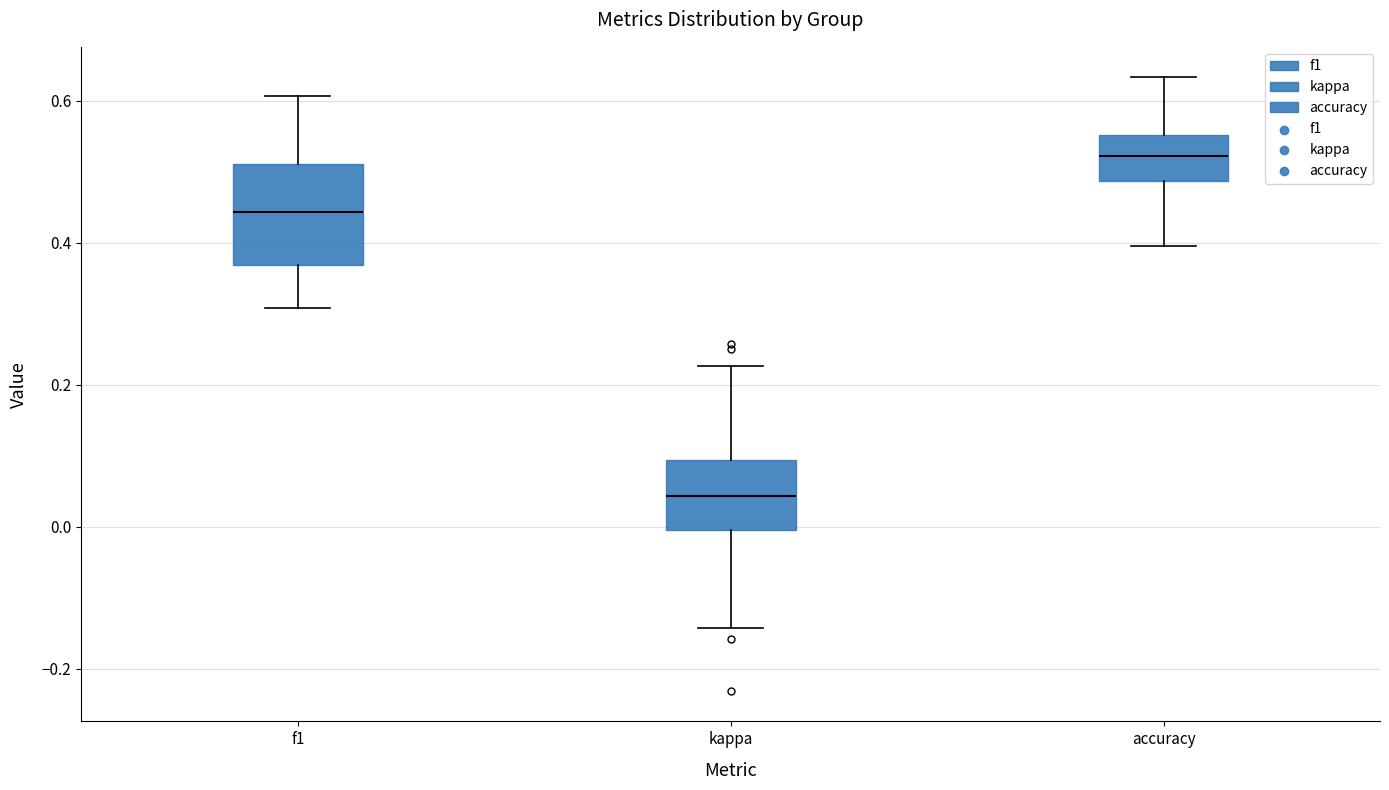

Reading left to right, transcribe this box plot: for each box, give where its median line is, the range the box spans, and where its two whiskers end, as read against the y-axis. The values are not printed on the chart, so give them approximately, as read against the axis.

f1: median 0.44, box 0.36 to 0.52, whiskers 0.30 to 0.60
kappa: median 0.04, box 0.00 to 0.10, whiskers -0.14 to 0.22
accuracy: median 0.52, box 0.48 to 0.56, whiskers 0.40 to 0.64